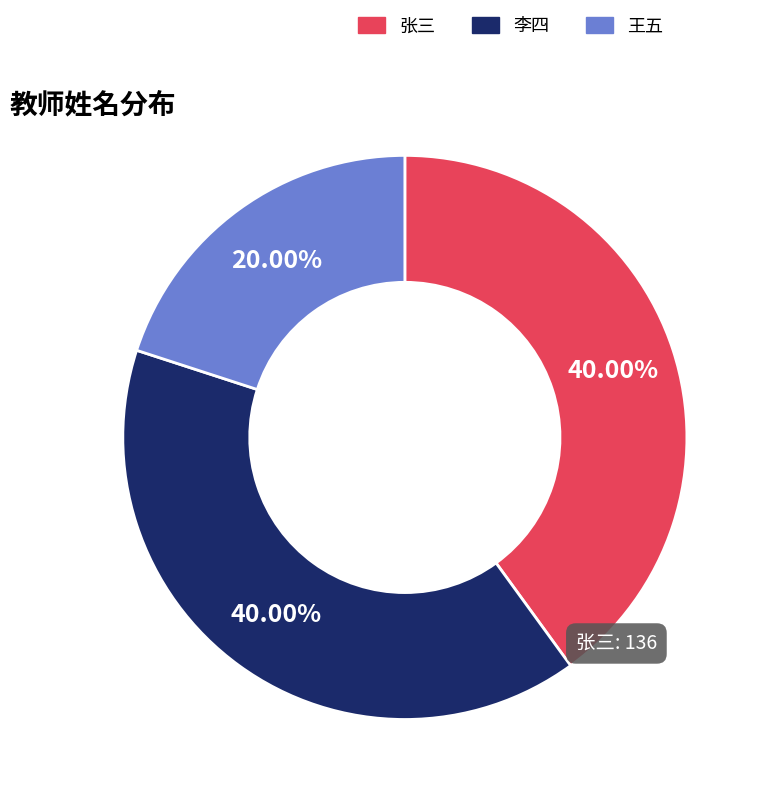

Which category has the smallest portion of the pie?

王五